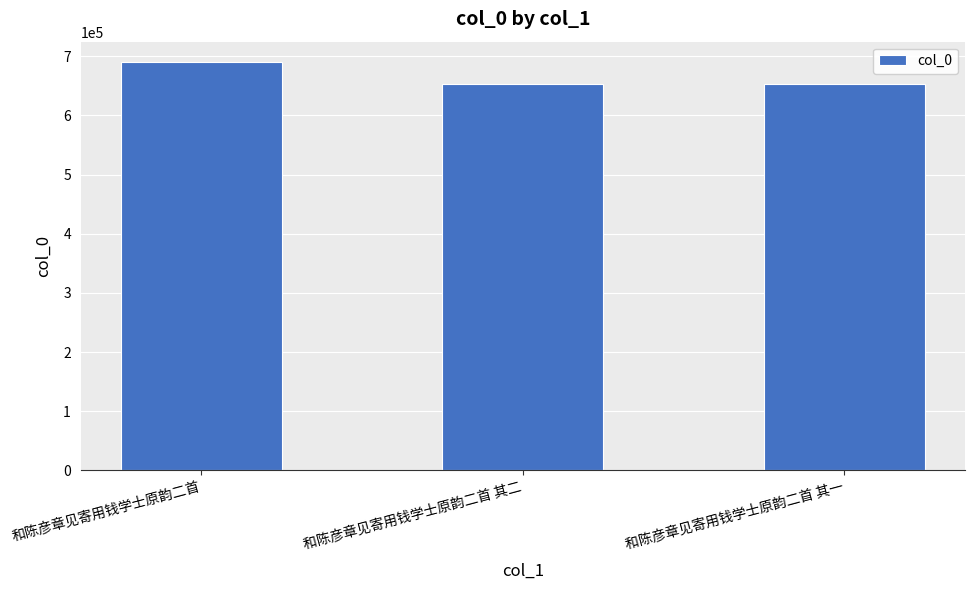

Which category has the highest value across all series?

和陈彦章见寄用钱学士原韵二首